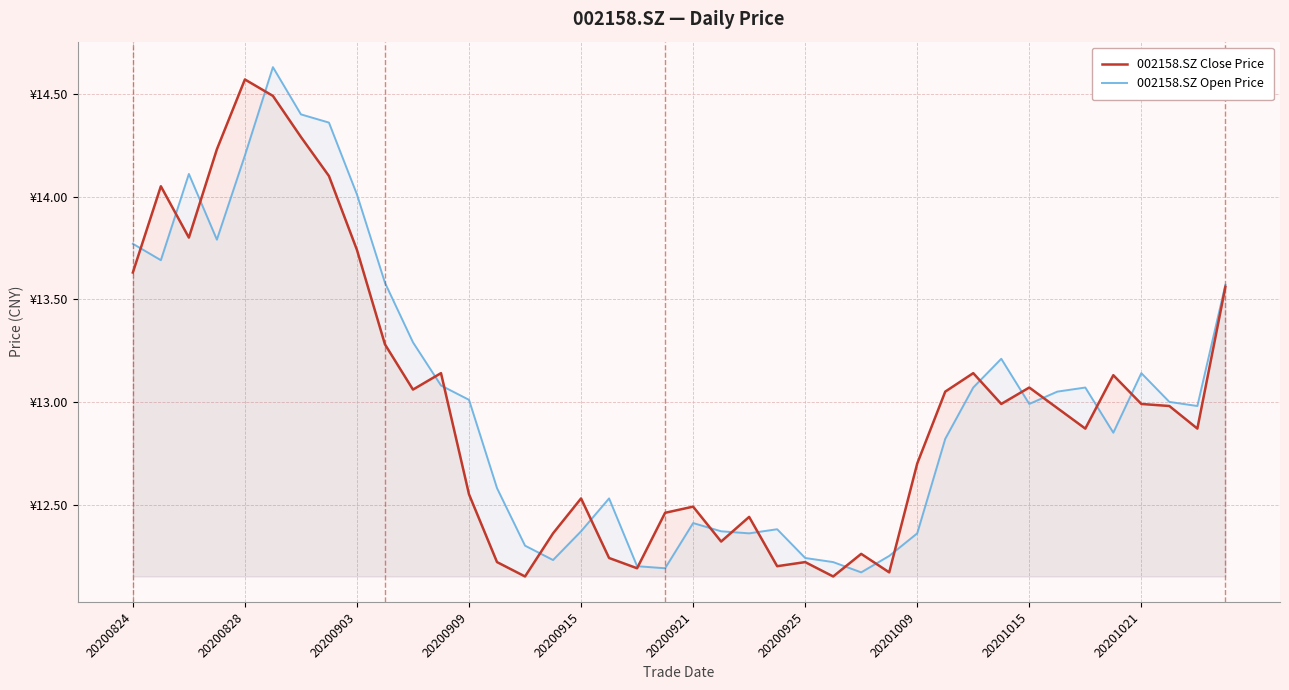

What is the difference between the 002158.SZ Close Price values at 39 and 18?

1.4